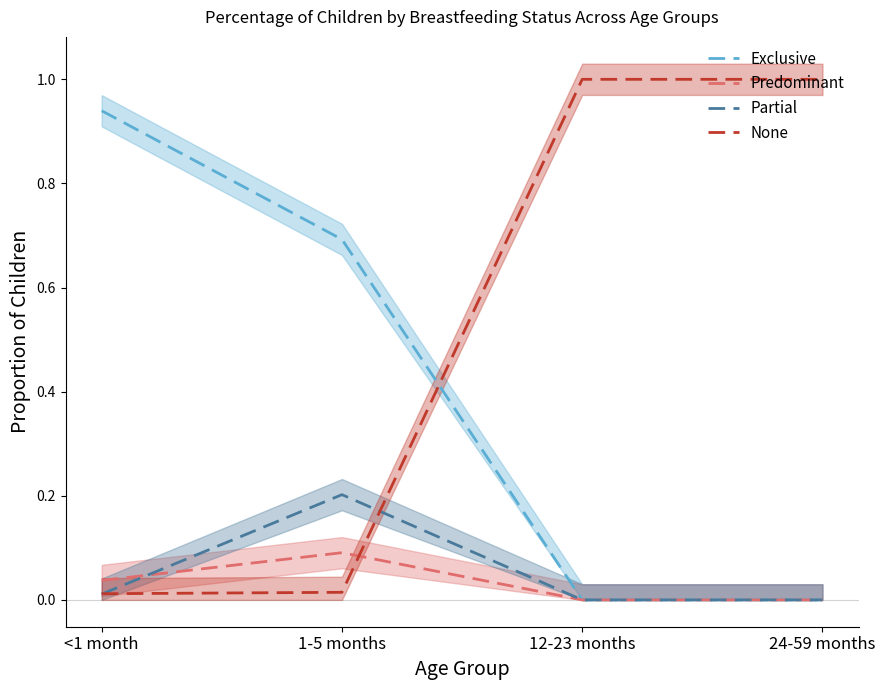

Rank the categories by None value from lowest to highest.

<1 month, 1-5 months, 12-23 months, 24-59 months